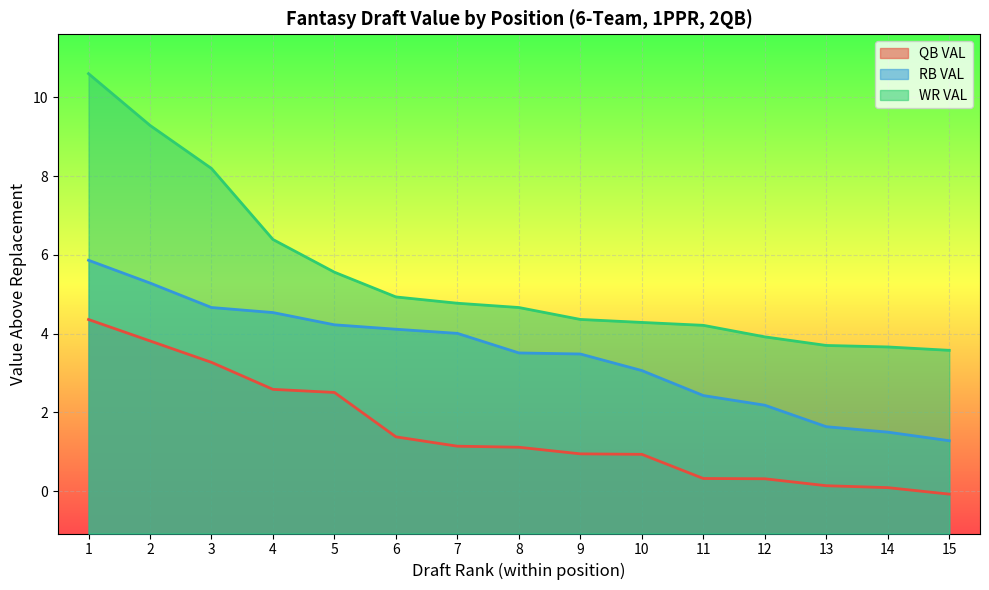

Which series has the largest range (max minus min)?

WR VAL